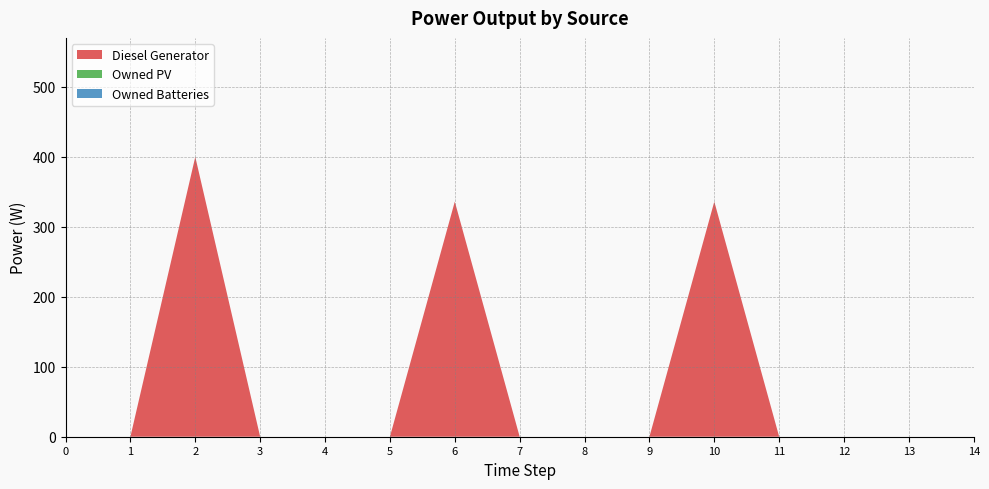

Reading right to left, extract all data points from this chart.

Diesel Generator: 14=0	13=0	12=0	11=0	10=336	9=0	8=0	7=0	6=336	5=0	4=0	3=0	2=400	1=0	0=0
Owned PV: 14=0	13=0	12=0	11=0	10=0	9=0	8=0	7=0	6=0	5=0	4=0	3=0	2=0	1=0	0=0
Owned Batteries: 14=0	13=0	12=0	11=0	10=0	9=0	8=0	7=0	6=0	5=0	4=0	3=0	2=0	1=0	0=0